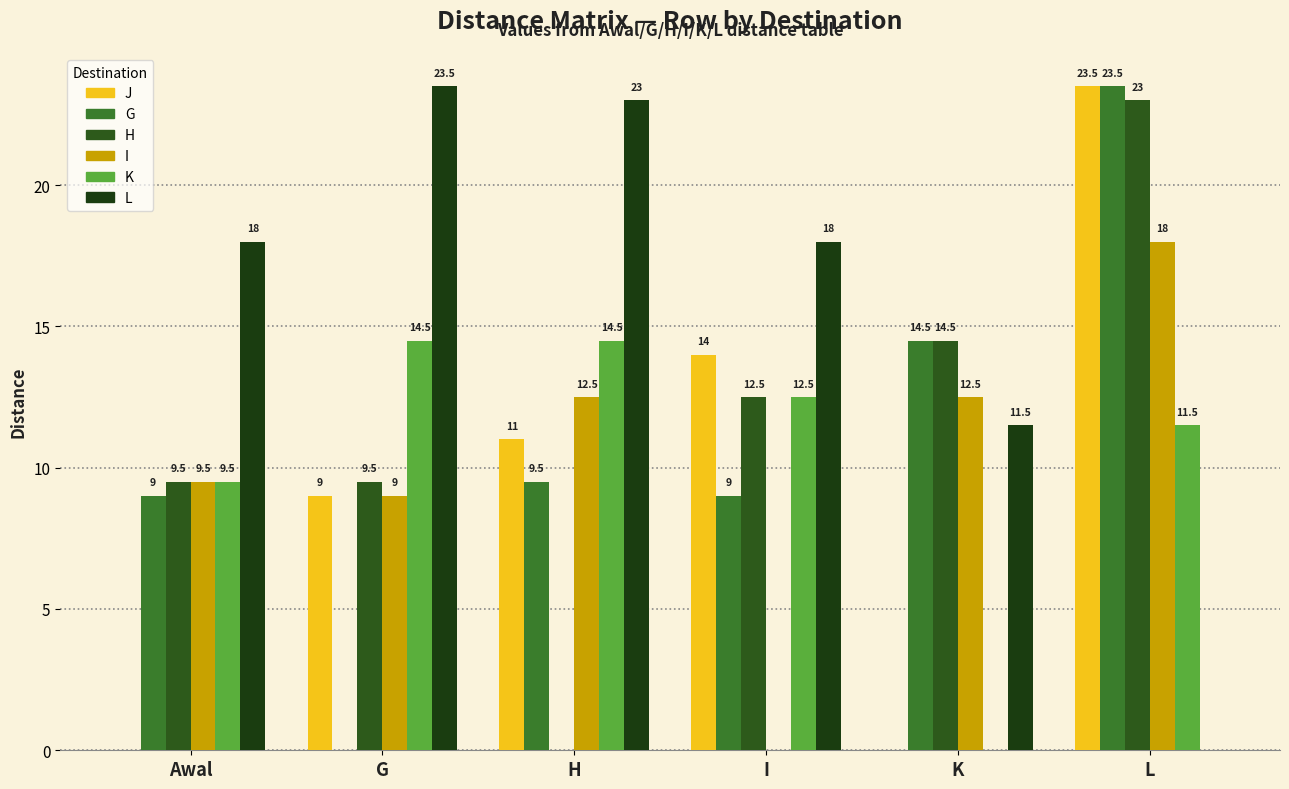

Is it true that G equals 4.2 at K?

False